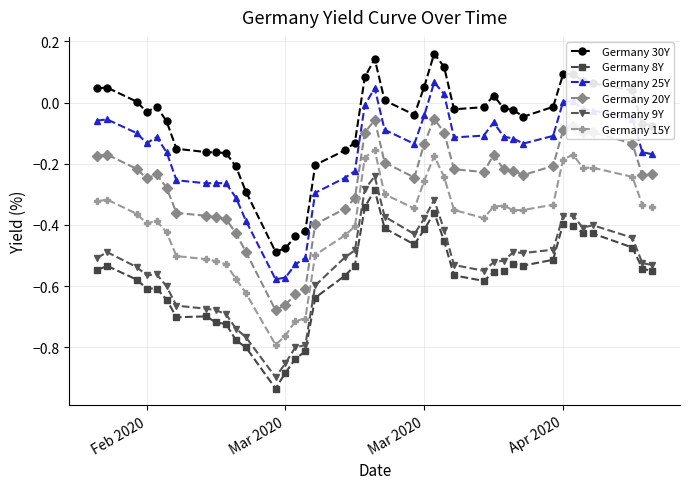

True or false: Germany 30Y and Germany 20Y intersect in this chart.

False